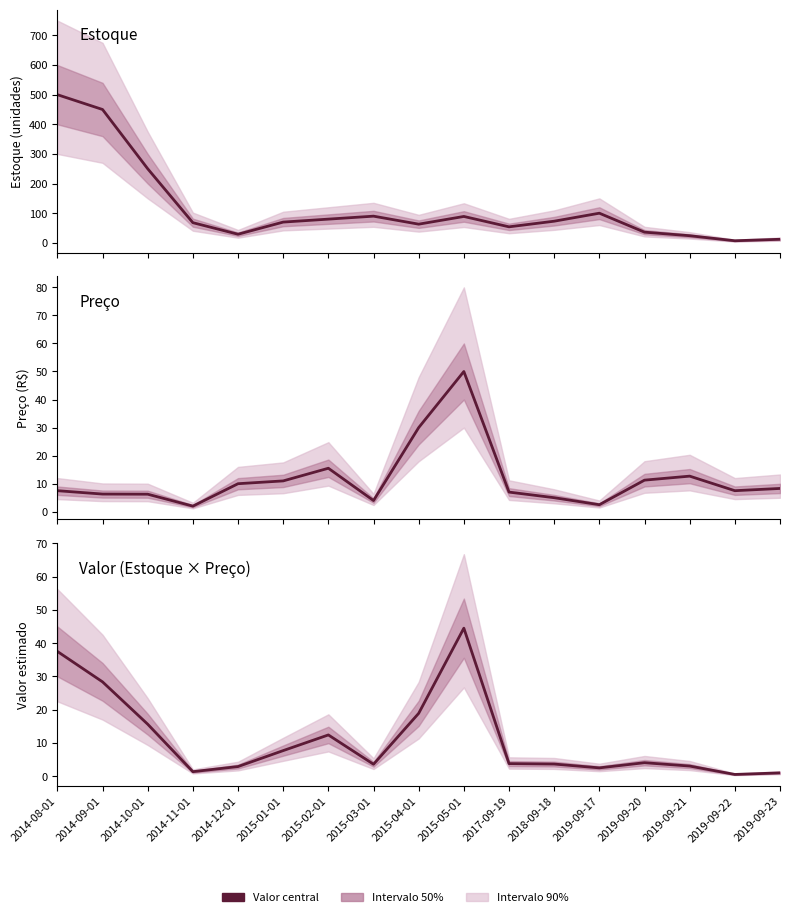

Where does the Valor (Estoque×Preço/100) series first go above 3?

2014-08-01